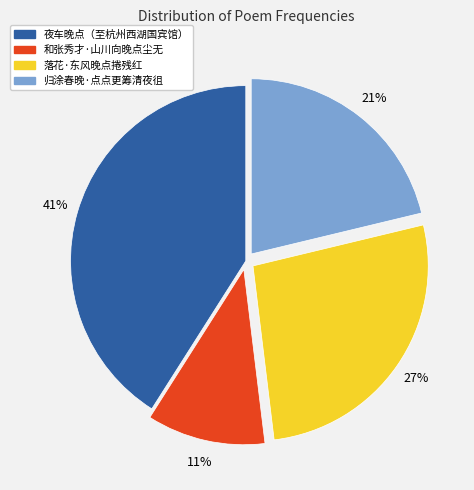

To the nearest percent, what is the difference between the largest and smallest slice percentages?

30%